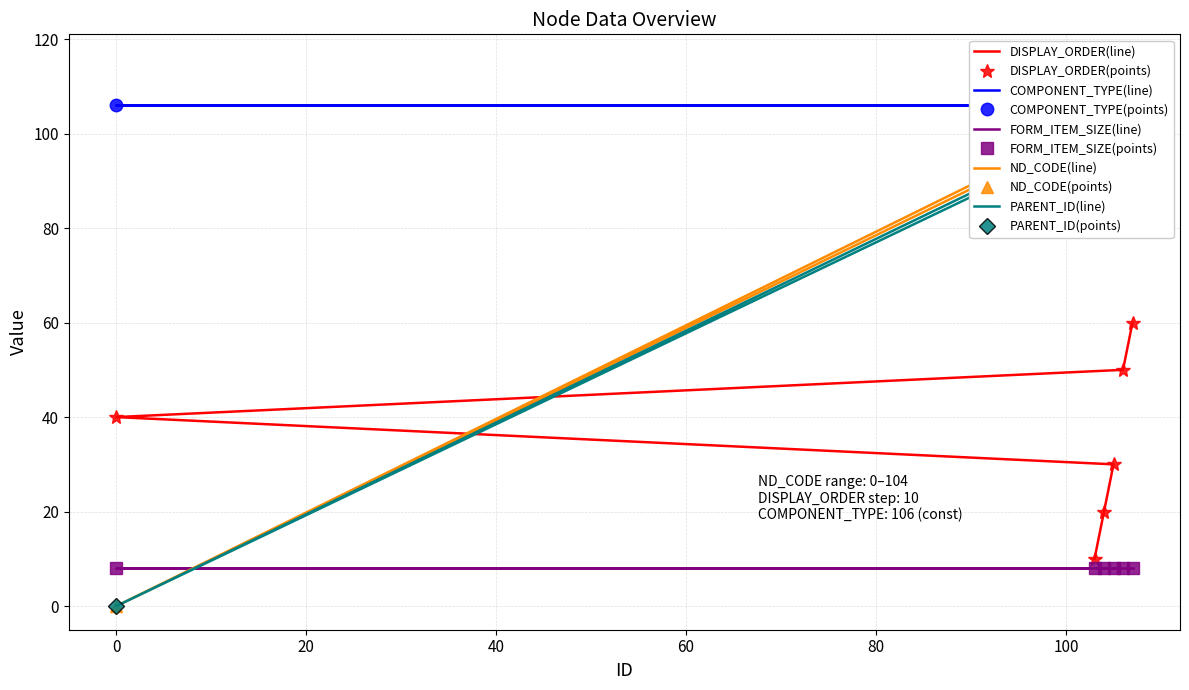

What is the sum of all PARENT_ID values?

520